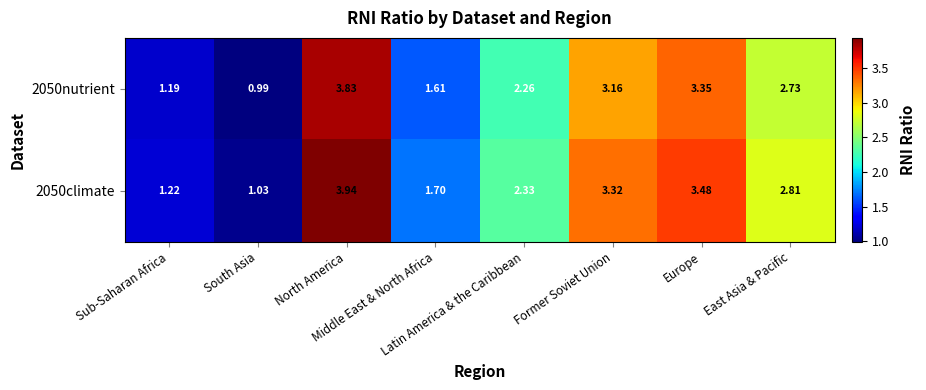

How many series are shown in this chart?

2